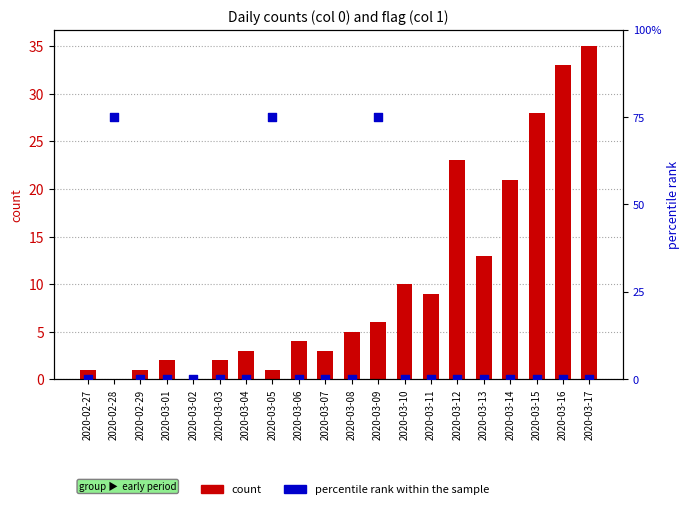

Which series reaches the minimum Y coordinate?

count